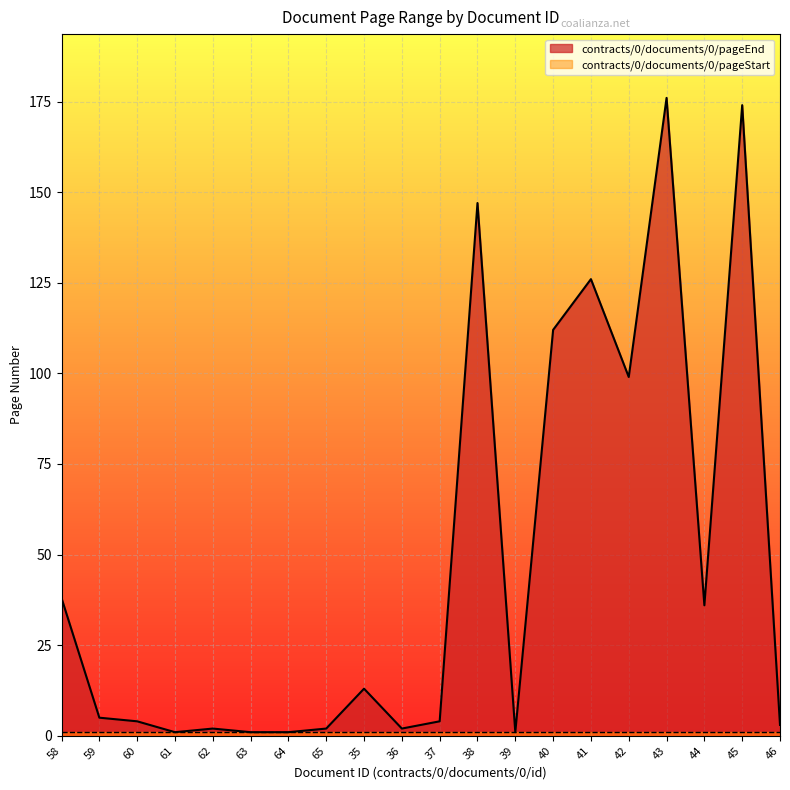

What value does the data have at 36?

2